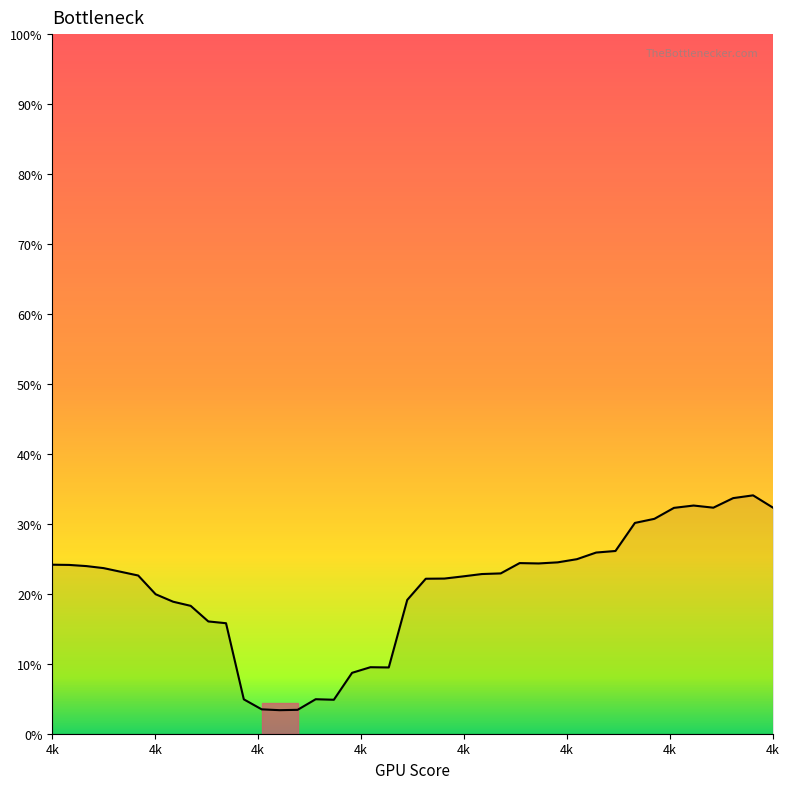

Does the chart display data point markers on the line(s)?

No